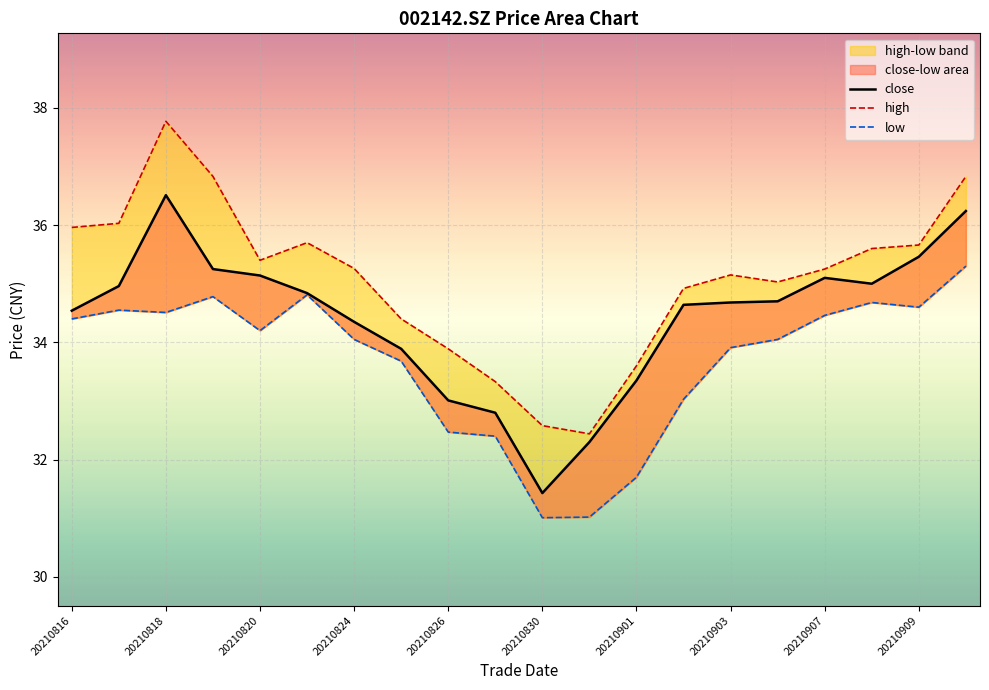

What is the value of the low point at the 14th from the left?

33.0